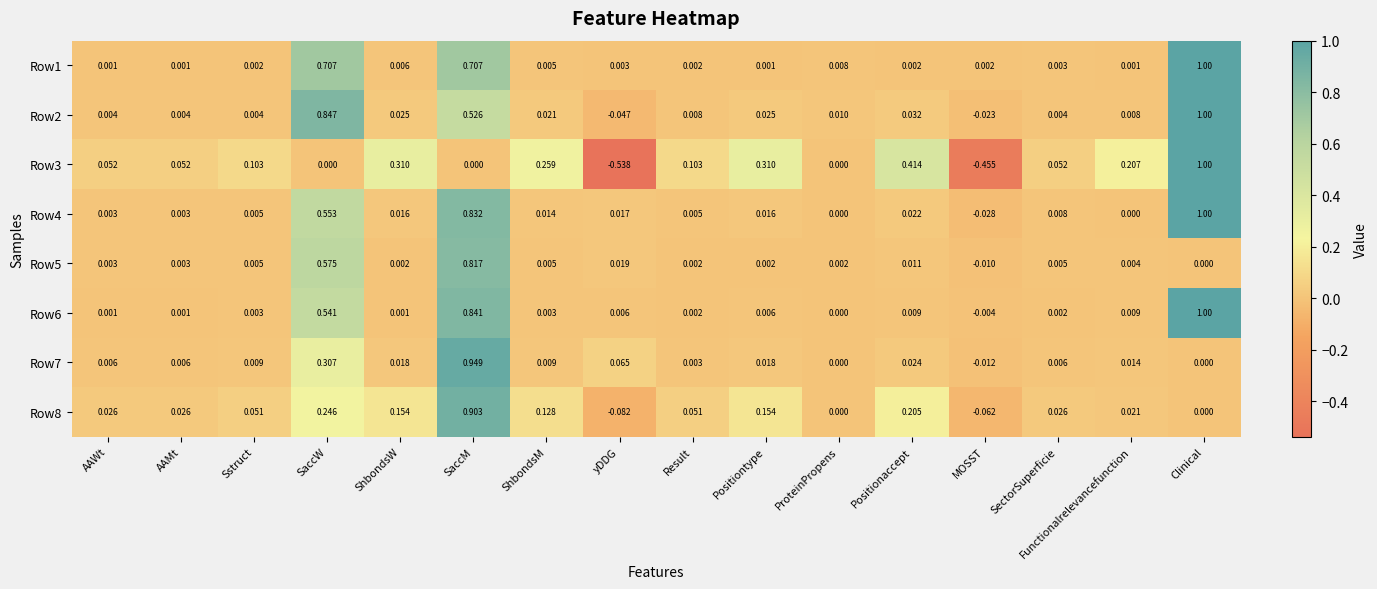

Which category has the lowest value in the Row4 series?

MOSST